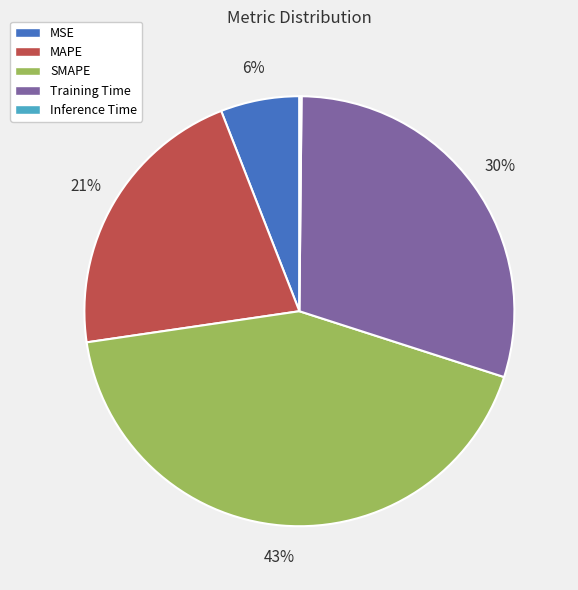

To the nearest percent, what is the average slice percentage?

20%